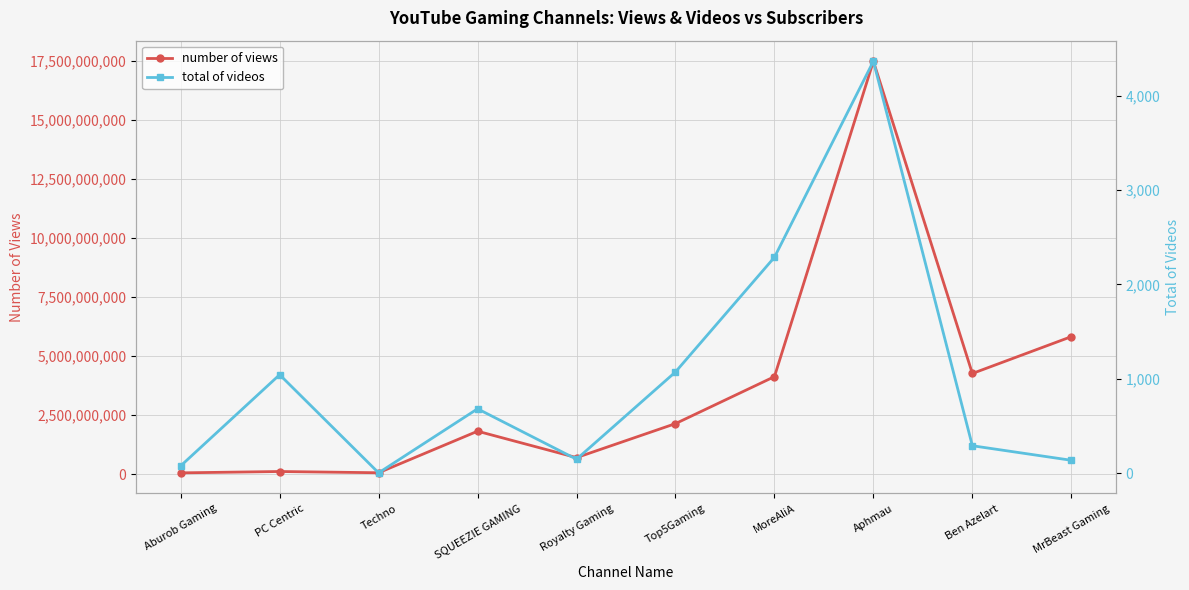

What position from the left is Aphmau?

8